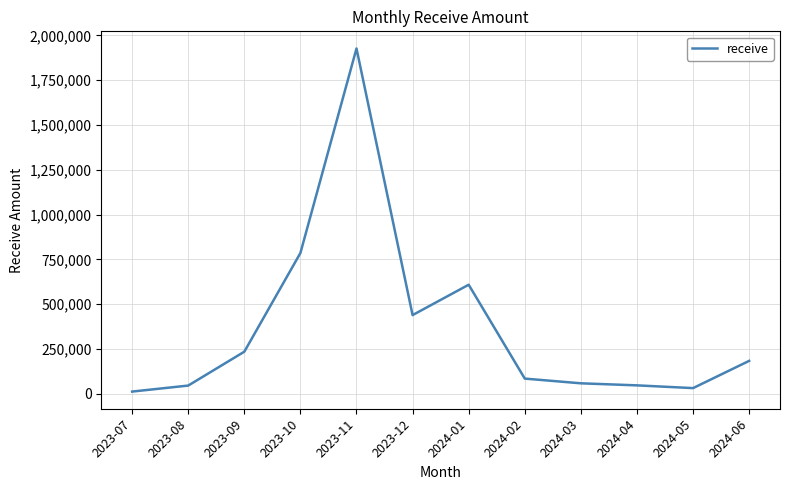

What is the difference between the maximum and minimum values?

1914345.0